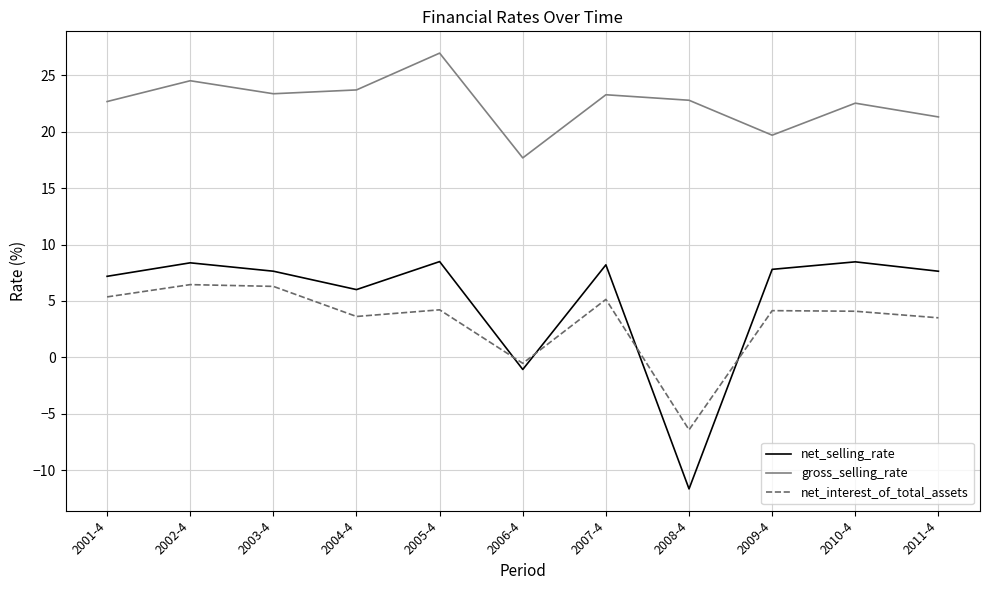

At 2002-4, list the series in order from largest to smallest.

gross_selling_rate, net_selling_rate, net_interest_of_total_assets